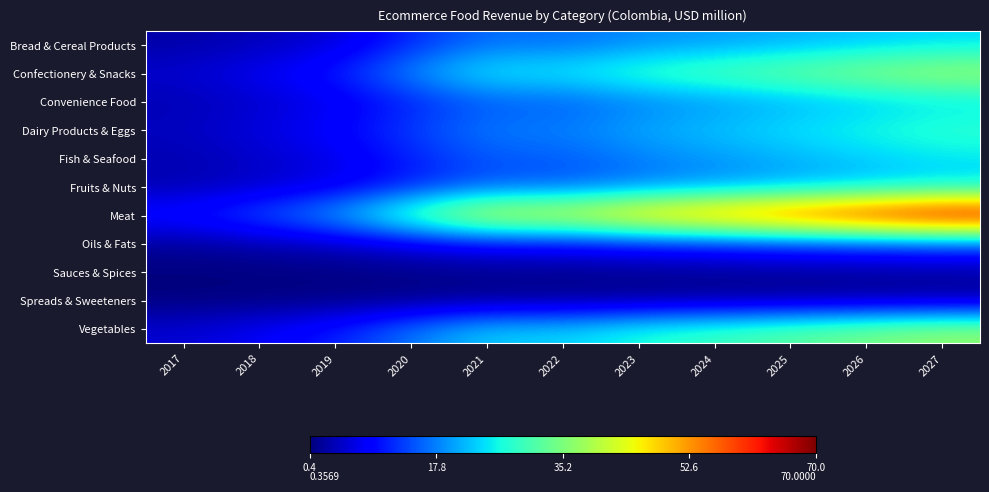

Reading left to right, what are all the values shown in this chart?

Bread & Cereal Products: 2017=2.9	2018=4.2	2019=5.7	2020=11.8	2021=16.8	2022=16.4	2023=18.7	2024=19.9	2025=21.2	2026=22.7	2027=24.0
Confectionery & Snacks: 2017=5.4	2018=7.8	2019=10.7	2020=19.0	2021=26.2	2022=25.9	2023=29.7	2024=31.9	2025=34.3	2026=36.7	2027=38.9
Convenience Food: 2017=3.6	2018=5.2	2019=7.2	2020=11.2	2021=15.2	2022=15.2	2023=17.7	2024=19.3	2025=21.0	2026=22.7	2027=24.3
Dairy Products & Eggs: 2017=4.4	2018=6.4	2019=8.8	2020=13.3	2021=17.9	2022=17.9	2023=20.8	2024=22.7	2025=24.8	2026=26.7	2027=28.5
Fish & Seafood: 2017=3.5	2018=5.0	2019=6.9	2020=11.1	2021=15.1	2022=15.2	2023=17.8	2024=19.4	2025=21.3	2026=23.1	2027=24.8
Fruits & Nuts: 2017=3.5	2018=5.0	2019=6.9	2020=11.0	2021=15.0	2022=15.0	2023=17.4	2024=18.9	2025=20.6	2026=22.2	2027=23.7
Meat: 2017=10.4	2018=15.0	2019=20.8	2020=33.2	2021=45.2	2022=44.9	2023=52.0	2024=56.4	2025=61.1	2026=65.8	2027=70.0
Oils & Fats: 2017=2.2	2018=3.2	2019=4.5	2020=6.7	2021=9.0	2022=9.0	2023=10.6	2024=11.5	2025=12.6	2026=13.6	2027=14.6
Sauces & Spices: 2017=0.4	2018=0.5	2019=0.7	2020=1.0	2021=1.3	2022=1.3	2023=1.6	2024=1.8	2025=2.0	2026=2.1	2027=2.3
Spreads & Sweeteners: 2017=0.4	2018=0.5	2019=0.8	2020=1.0	2021=1.4	2022=1.4	2023=1.6	2024=1.8	2025=1.9	2026=2.1	2027=2.2
Vegetables: 2017=5.4	2018=7.8	2019=10.9	2020=17.4	2021=23.6	2022=23.5	2023=27.3	2024=29.6	2025=32.2	2026=34.7	2027=37.0